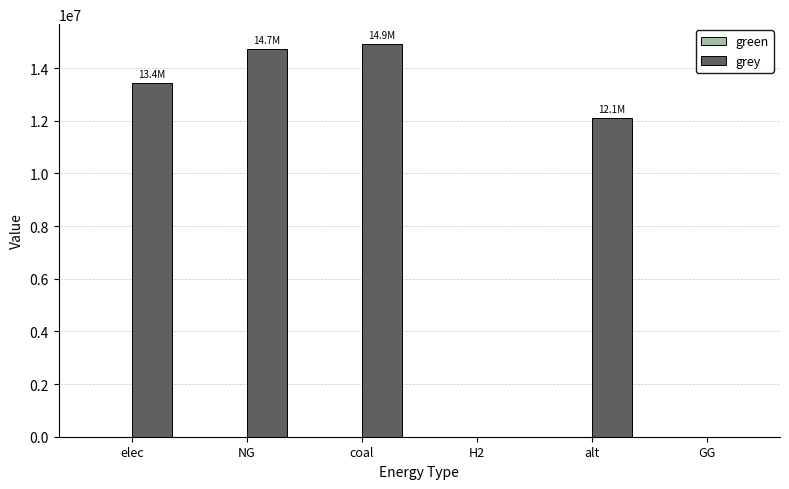

Is it true that the value at alt is 16855787.6?

False